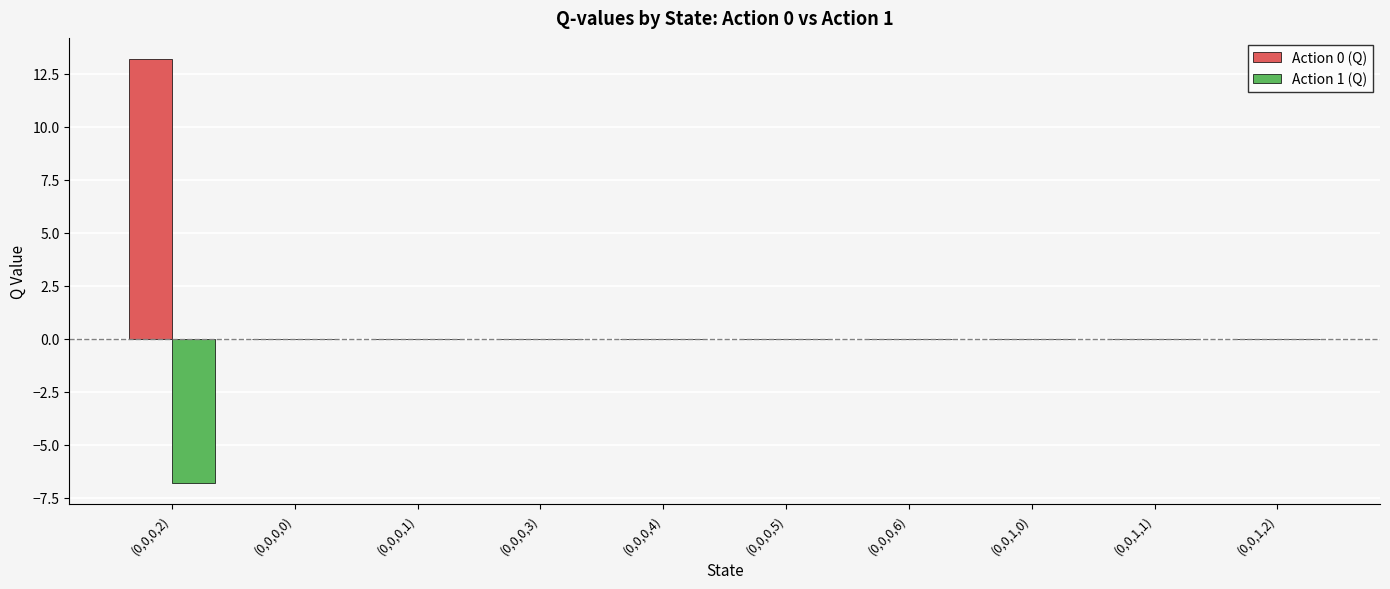

How many series are shown in this chart?

2